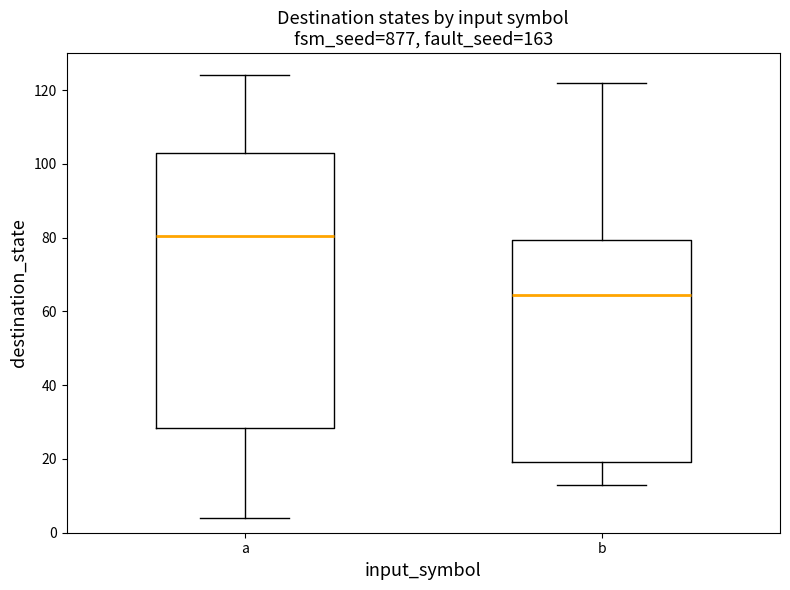

Reading left to right, transcribe this box plot: for each box, give where its median line is, the range the box spans, and where its two whiskers end, as read against the y-axis. The values are not printed on the chart, so give them approximately, as read against the axis.

a: median 80, box 28 to 104, whiskers 4 to 124
b: median 64, box 20 to 80, whiskers 14 to 122